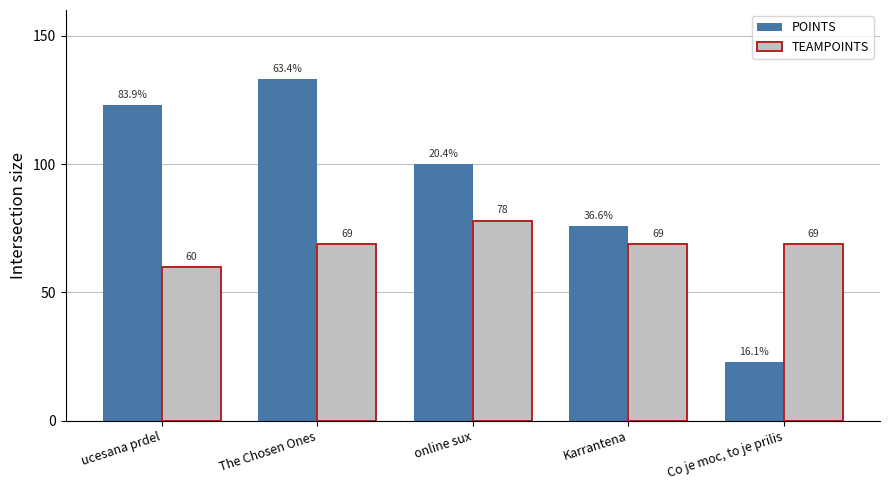

Where is POINTS nearest to the value 78?

Karrantena